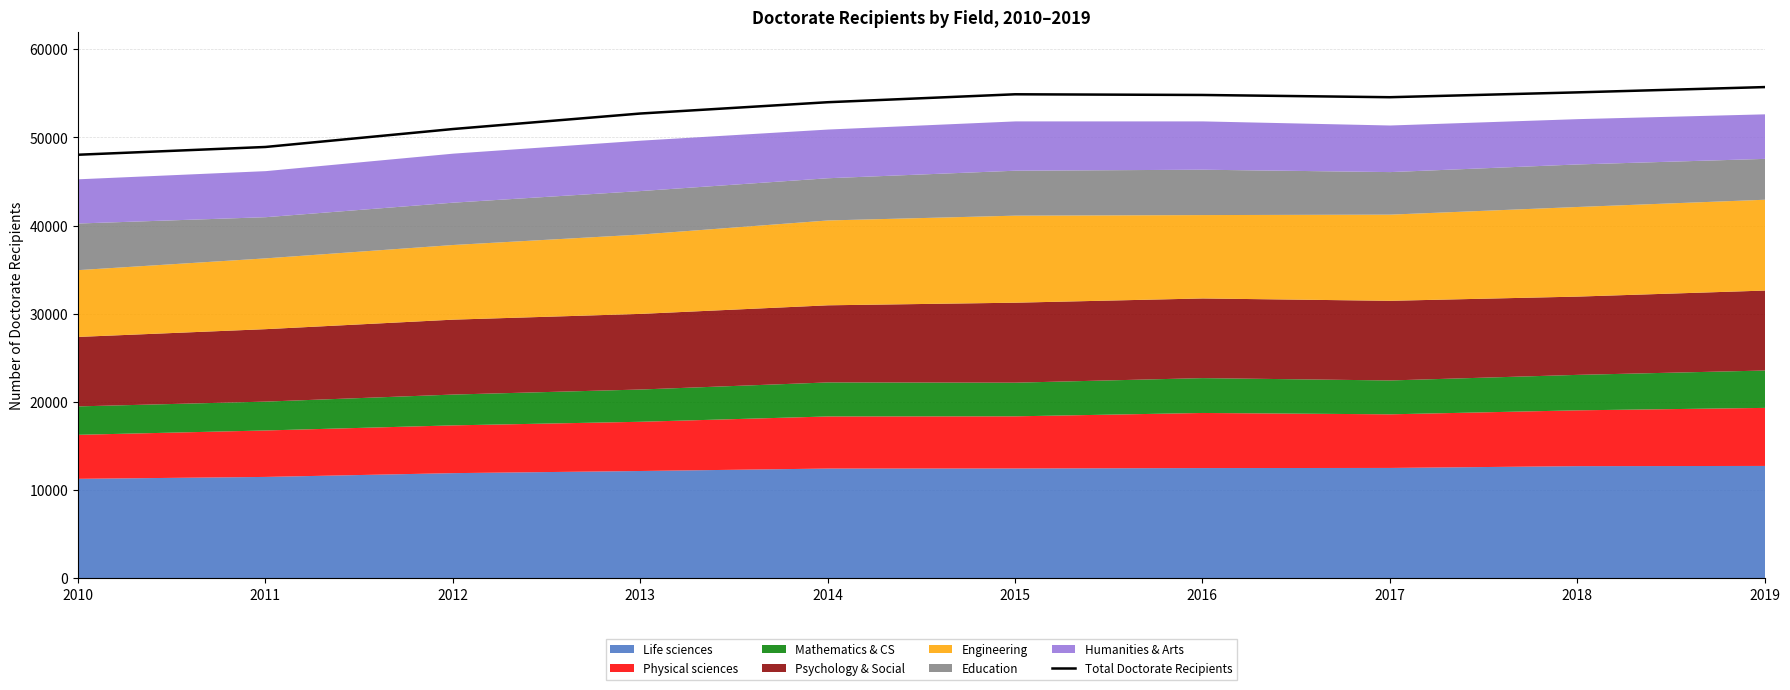

What value does the data have at 2011, to the nearest 50?

48900